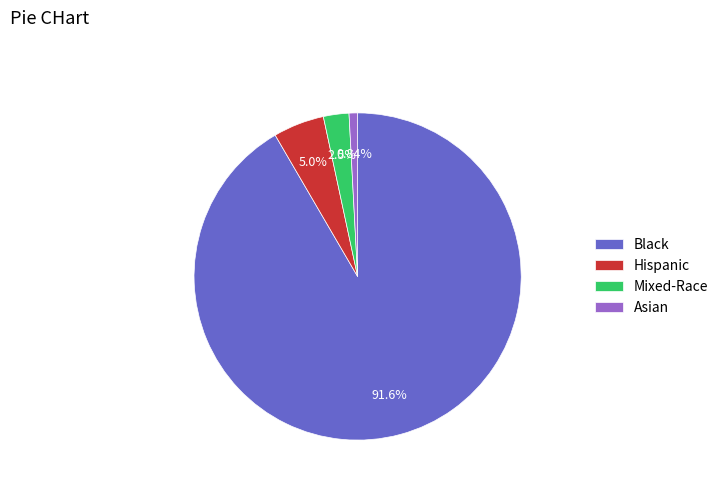

Which category has the biggest portion of the pie?

Black